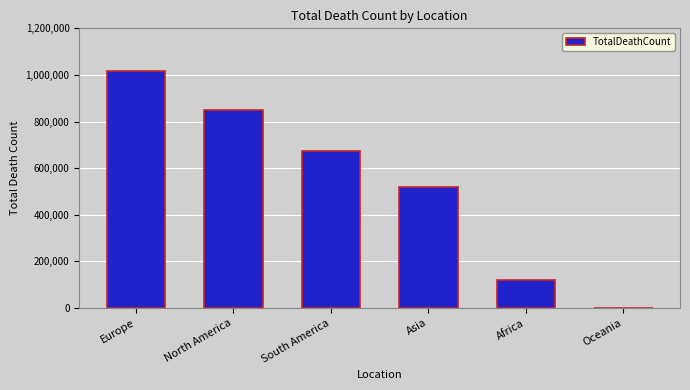

Does the chart contain stacked bars?

No